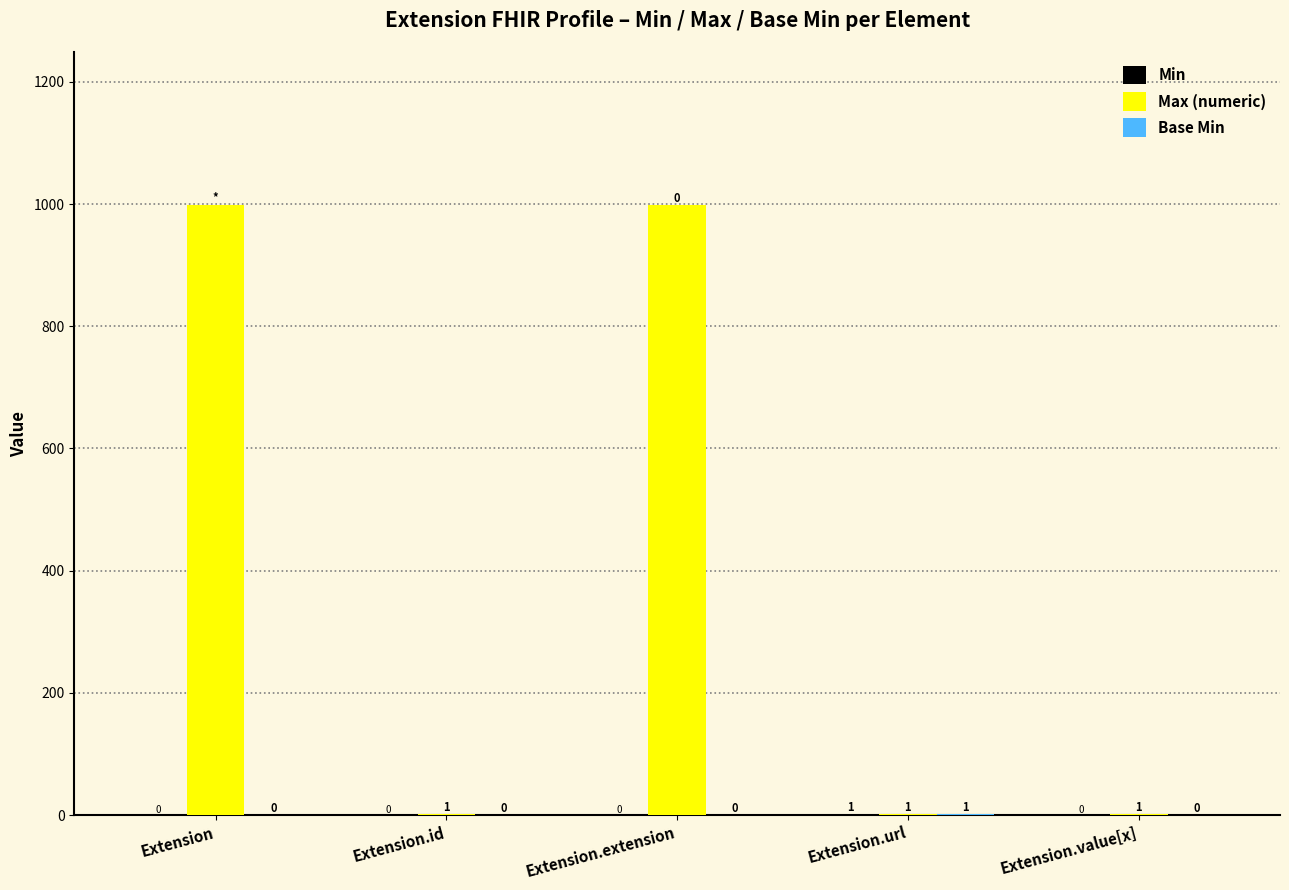

What is the spread (max minus min) of values at Extension.value[x]?

1